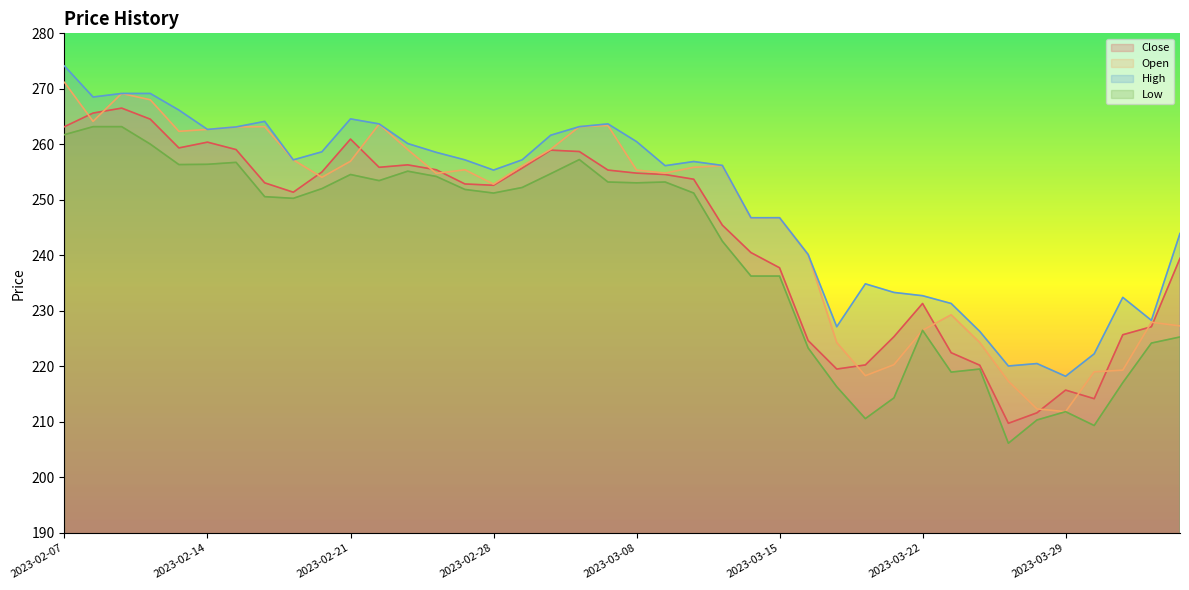

What is the label of the 15th point from the left?

2023-02-27